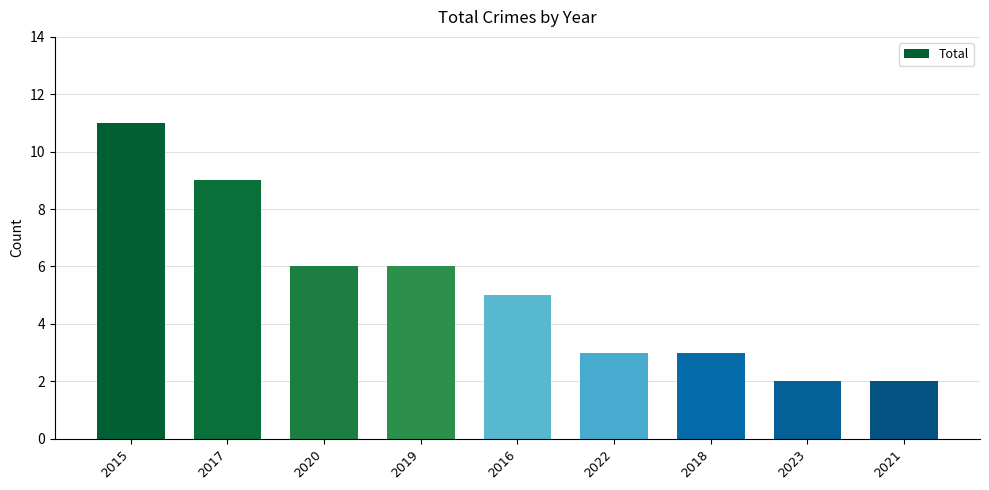

What is the label of the 3rd bar from the left?

2020